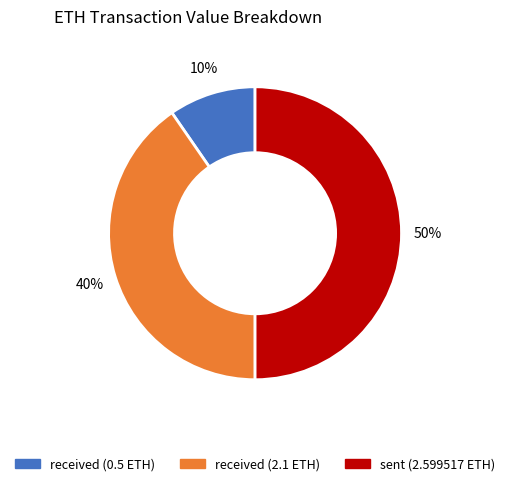

To the nearest percent, what is the combined percentage of sent (2.599517 ETH) and received (0.5 ETH)?

60%